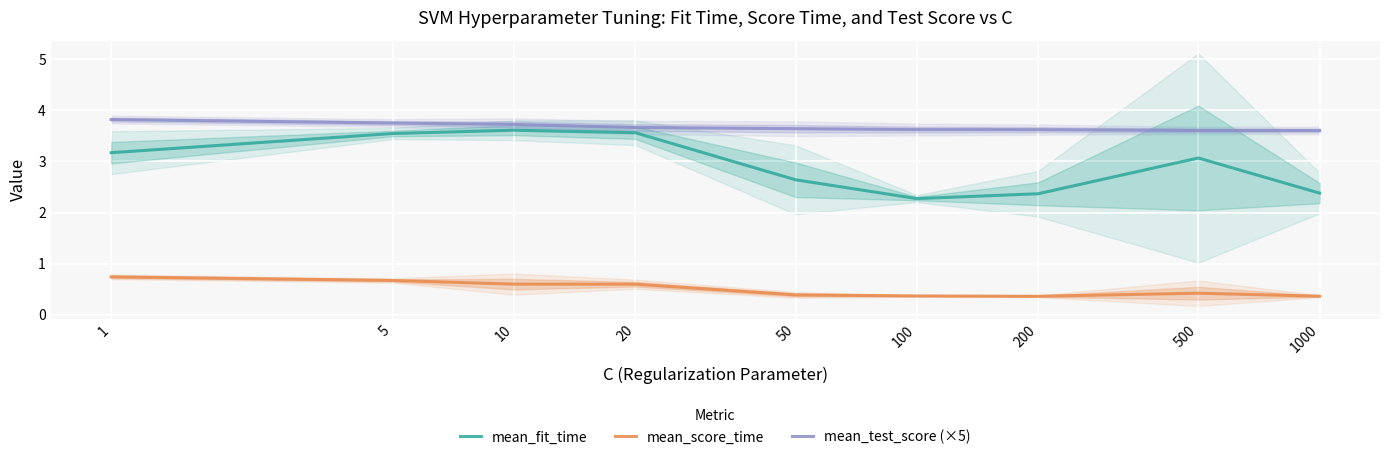

What are all the series names shown in the legend?

mean_fit_time, mean_score_time, mean_test_score (×5)